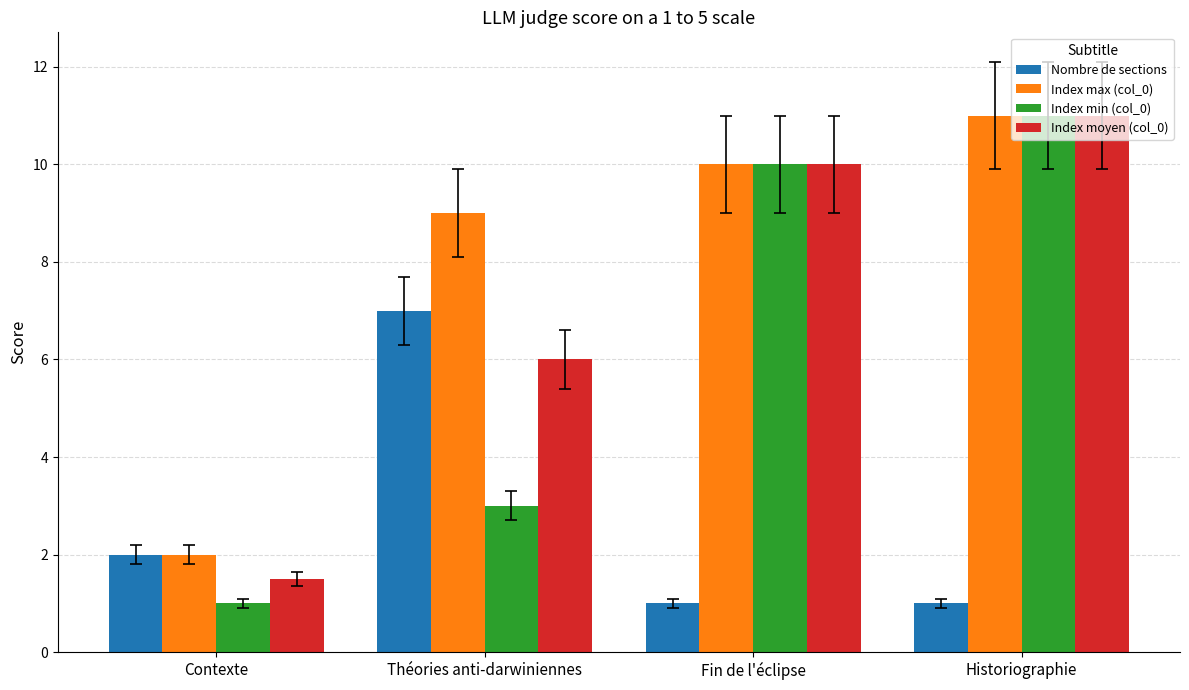

How many distinct data groups are displayed?

4